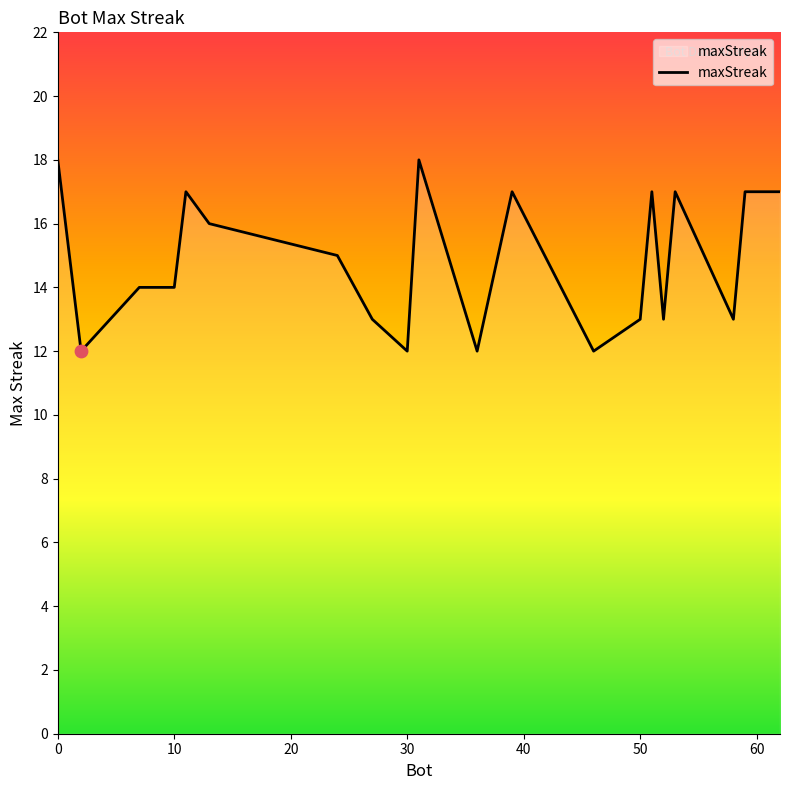

What is the difference between the maximum and minimum values?

6